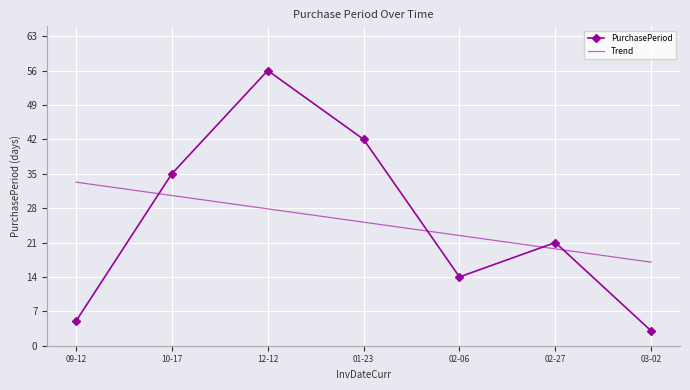

What is the average value of the PurchasePeriod series?

25.1